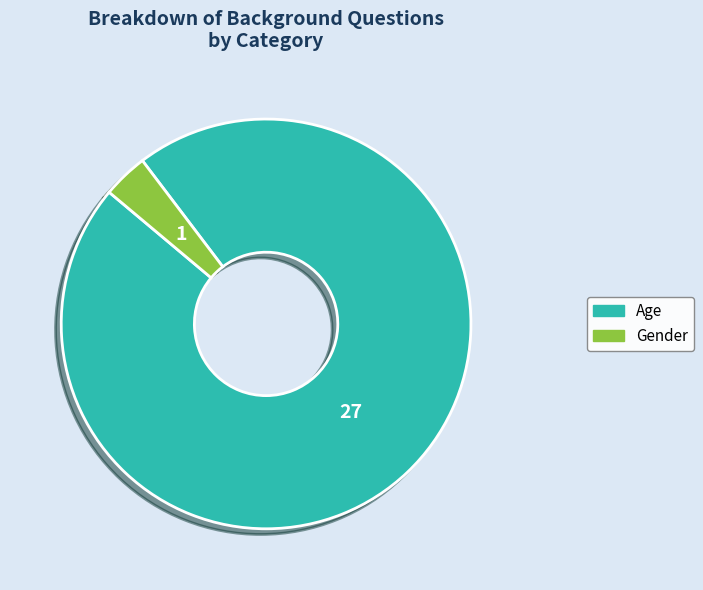

How many segments does this pie chart have?

2